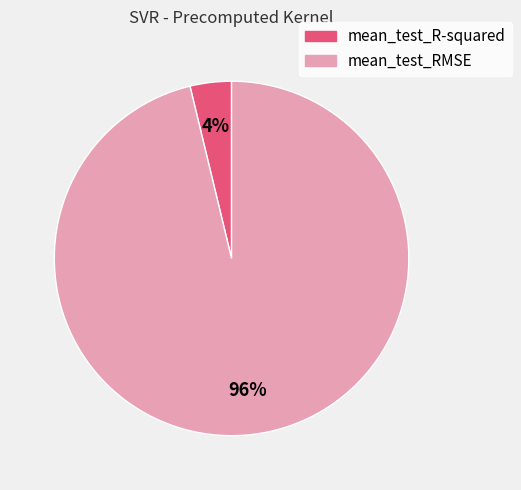

To the nearest percent, what portion does mean_test_RMSE represent?

96%